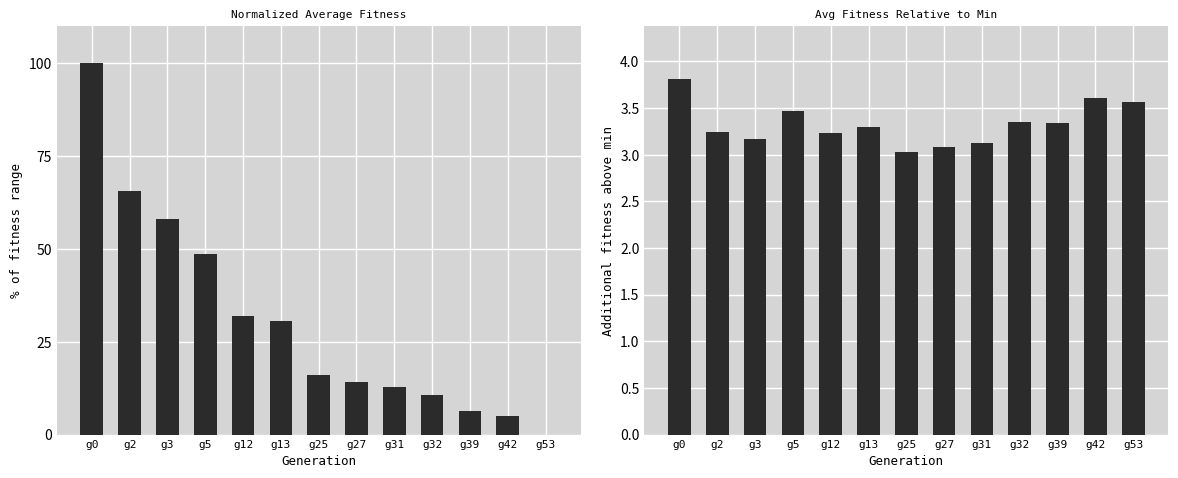

Which has a higher value, g27 or g5?

g5